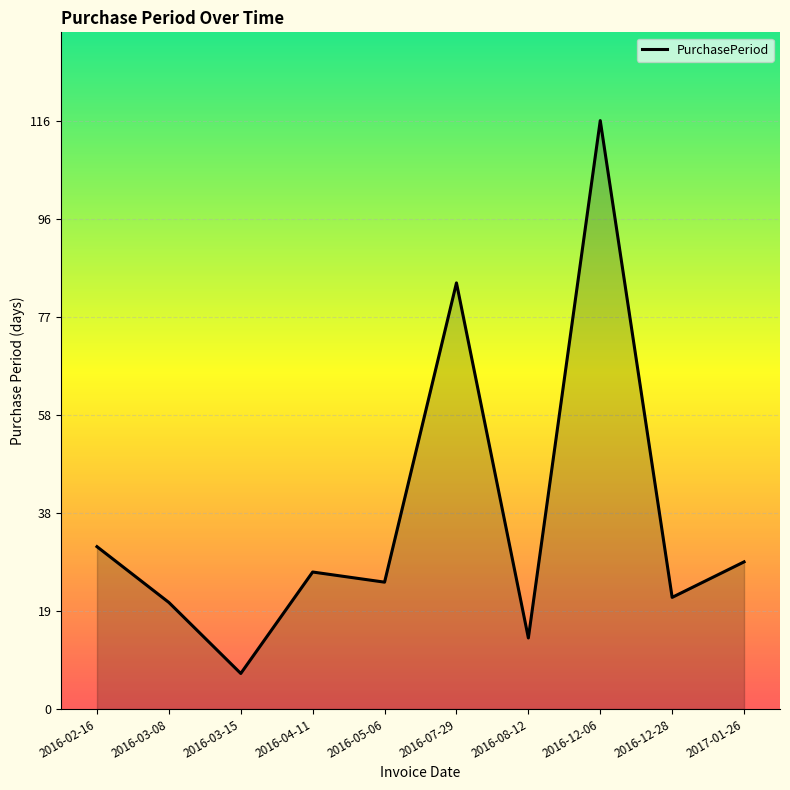

What is the greatest value displayed?

116